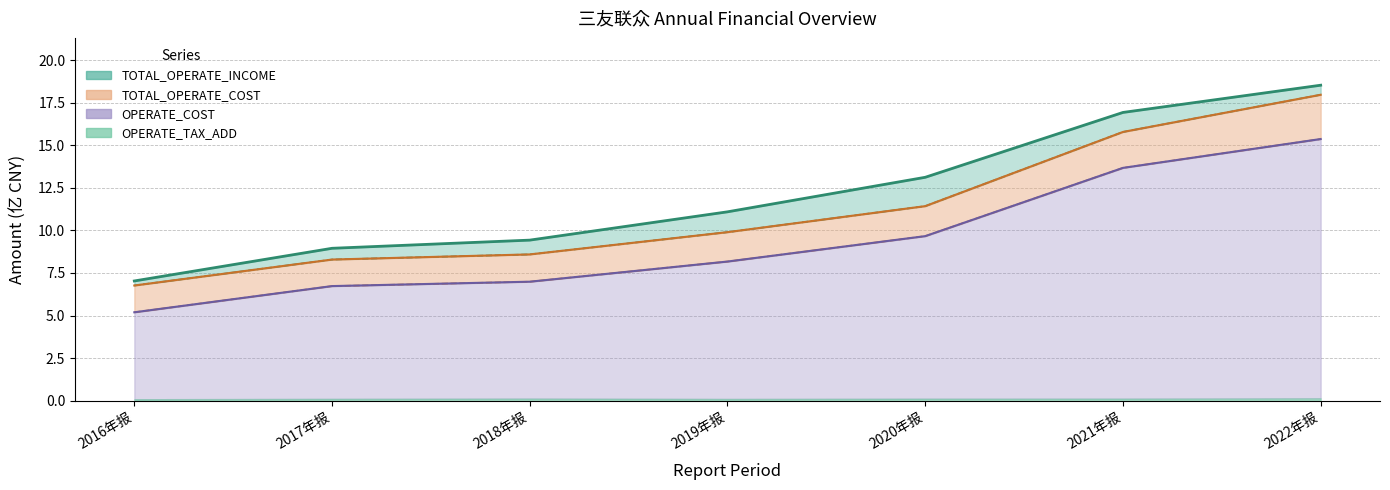

What is the difference between the TOTAL_OPERATE_INCOME values at 2022年报 and 2020年报?

5.4